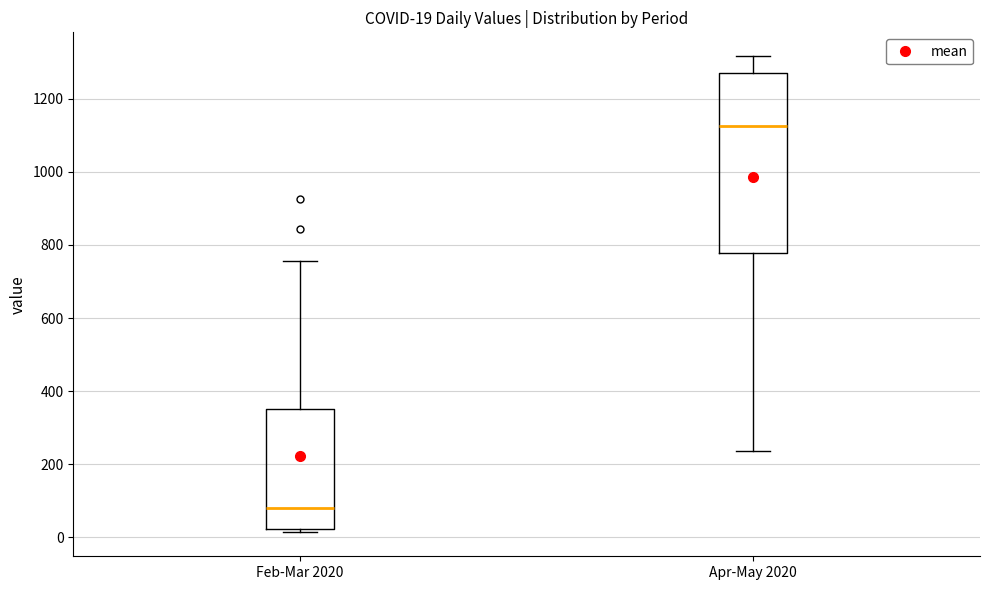

Which box is the tallest, from its lower edge to its upper edge?

Apr-May 2020